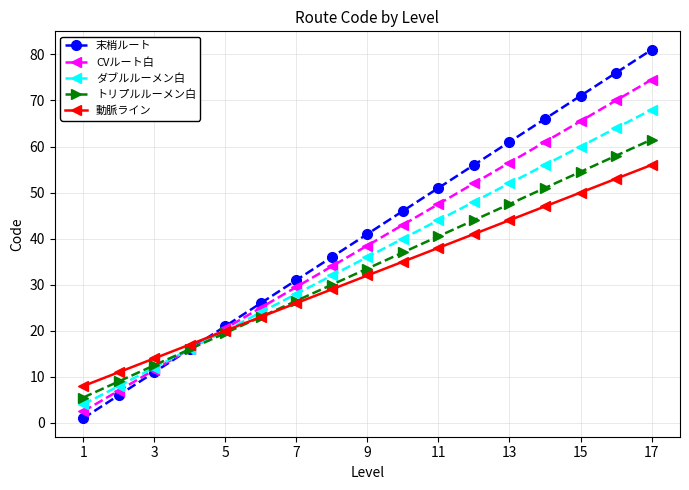

Rank the series by their average value, from highest to lowest.

末梢ルート, CVルート白, ダブルルーメン白, トリプルルーメン白, 動脈ライン